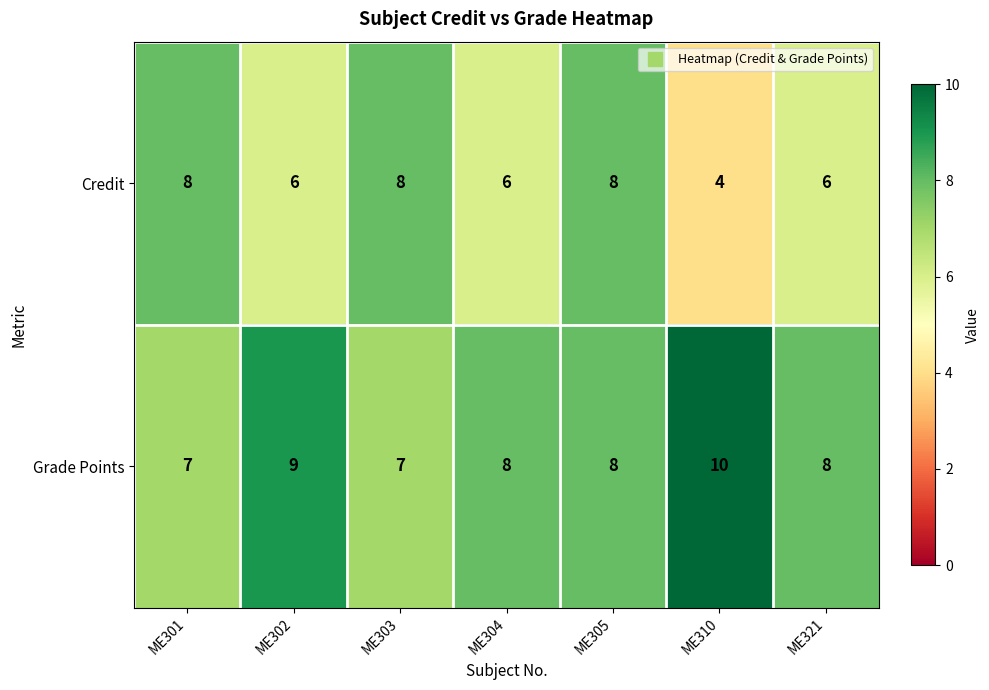

Reading left to right, transcribe all the data shown in this chart.

Credit: ME301=8	ME302=6	ME303=8	ME304=6	ME305=8	ME310=4	ME321=6
Grade Points: ME301=7	ME302=9	ME303=7	ME304=8	ME305=8	ME310=10	ME321=8